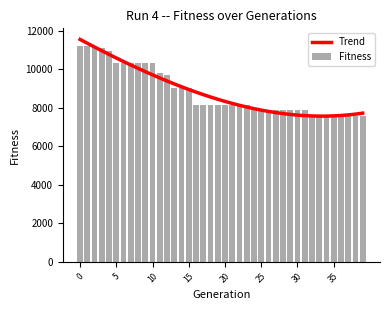

The value of Trend at 37 is 7632.1. True or false?

True